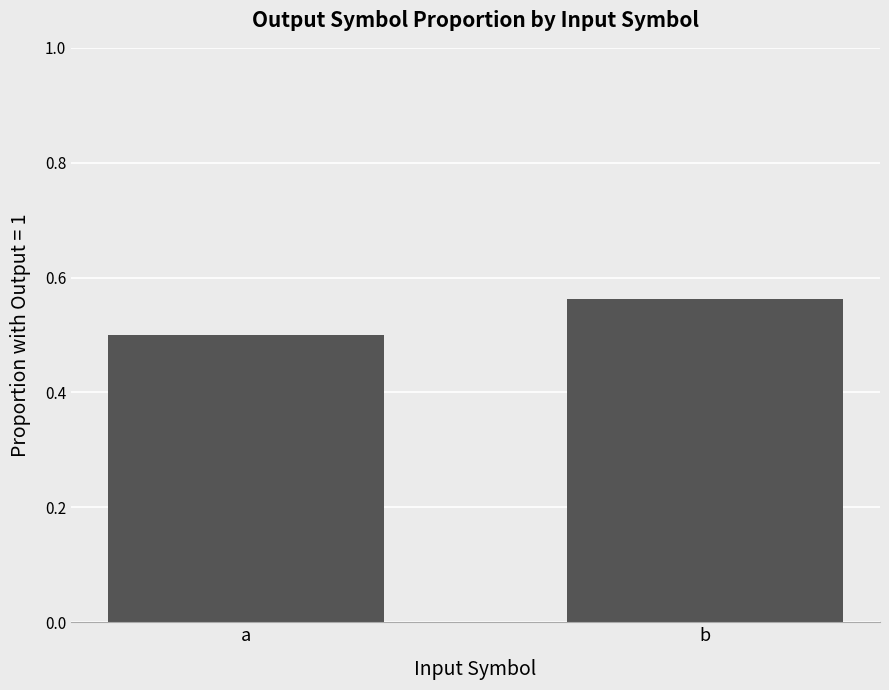

How many values are between 0 and 1?

2